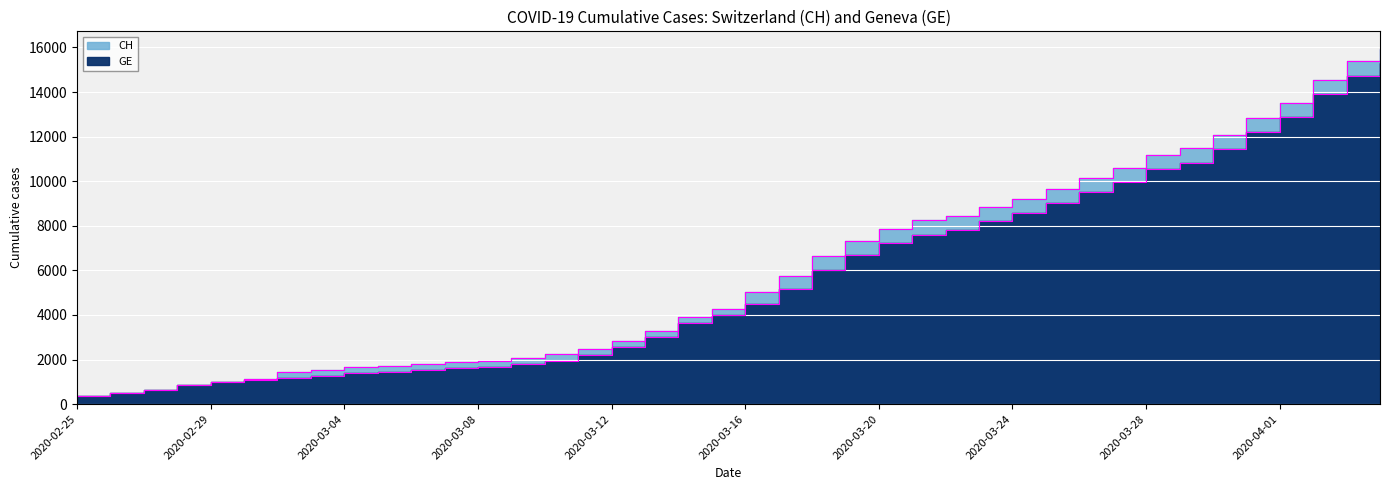

At which label is GE closest to 7829?

2020-03-22